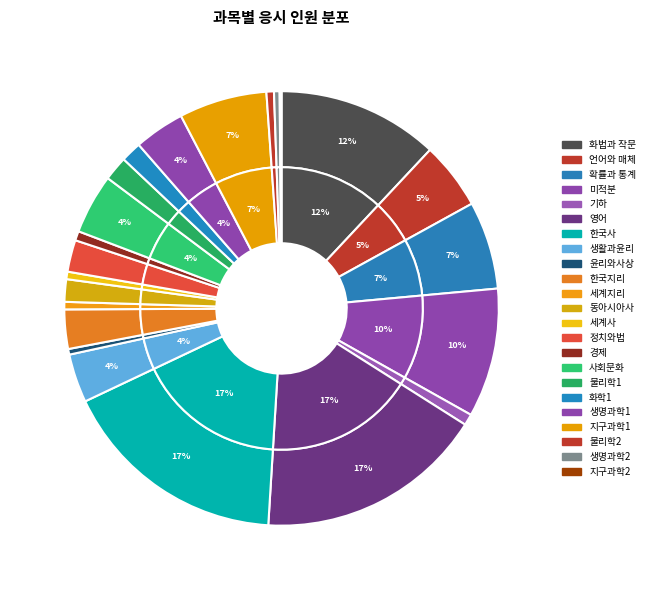

Which slice is the smallest?

지구과학2